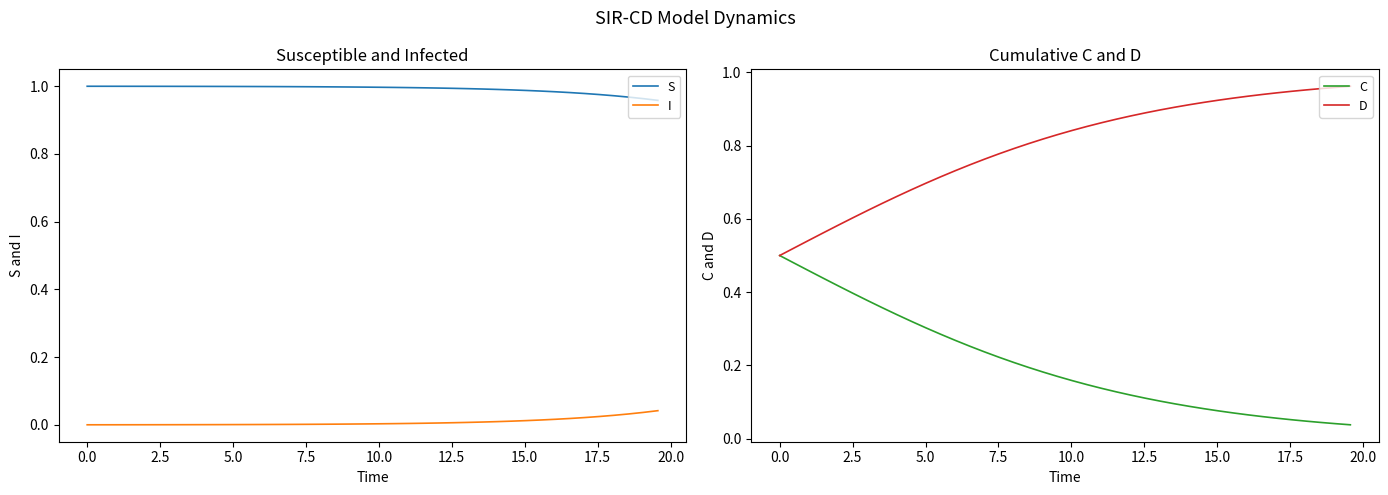

True or false: I and S intersect in this chart.

False